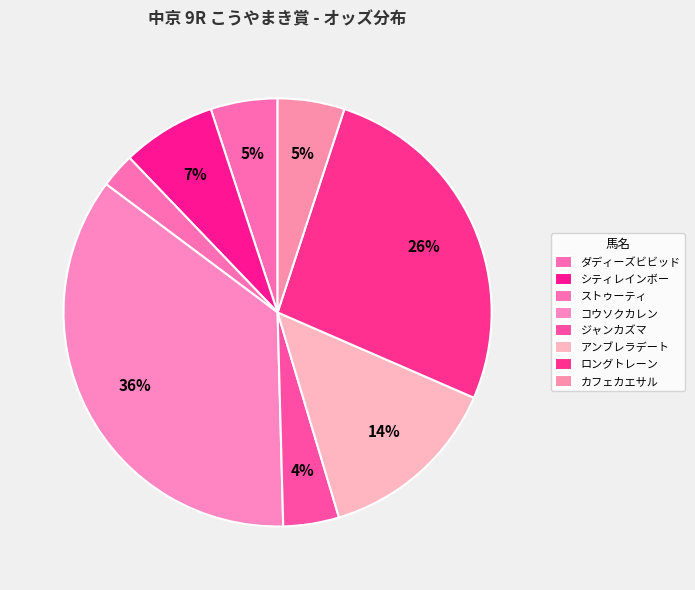

How many slices are in this pie chart?

8